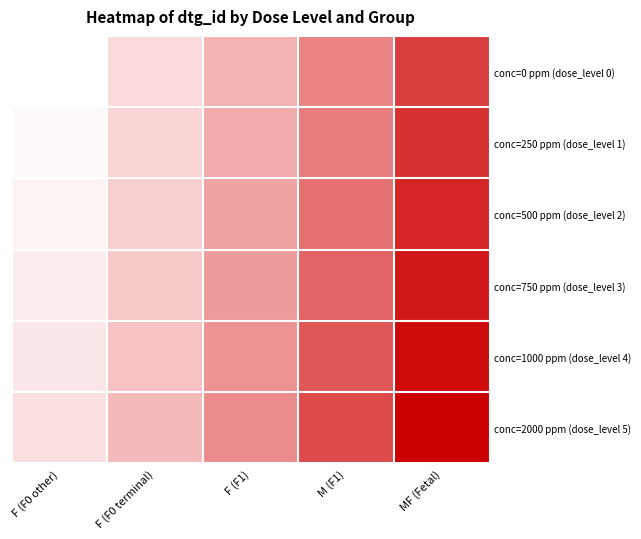

What is the smallest value displayed?

1063146